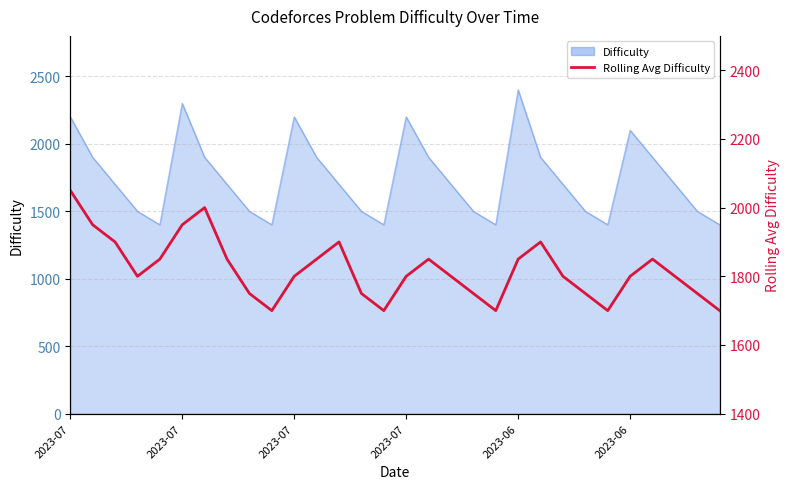

How many values are between 1750 and 1850?

18